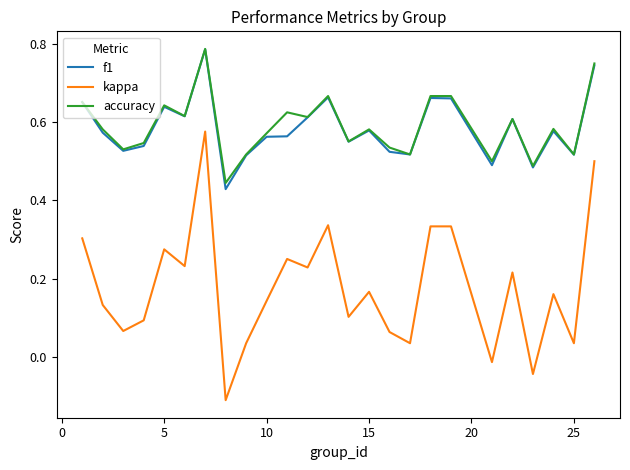

True or false: kappa and accuracy intersect in this chart.

False